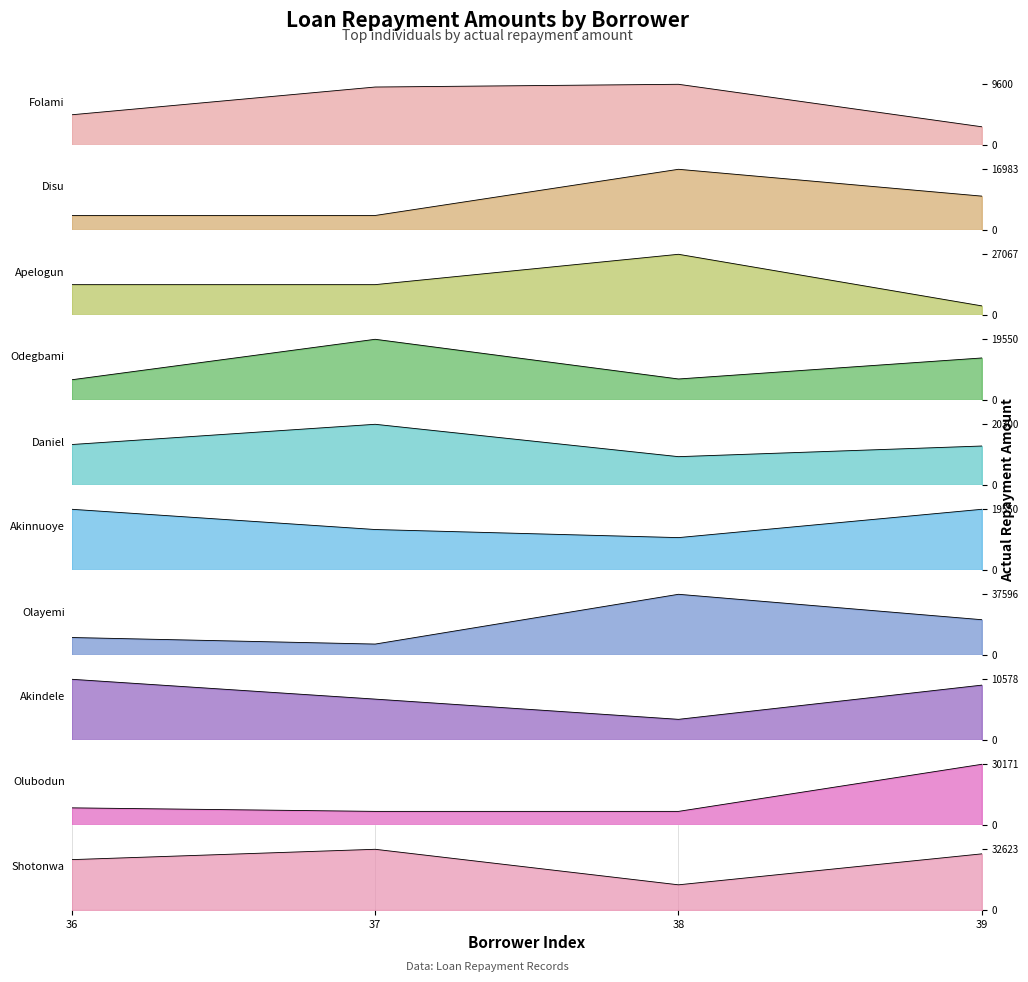

Is it true that the value at Fagbola is 11428?

False